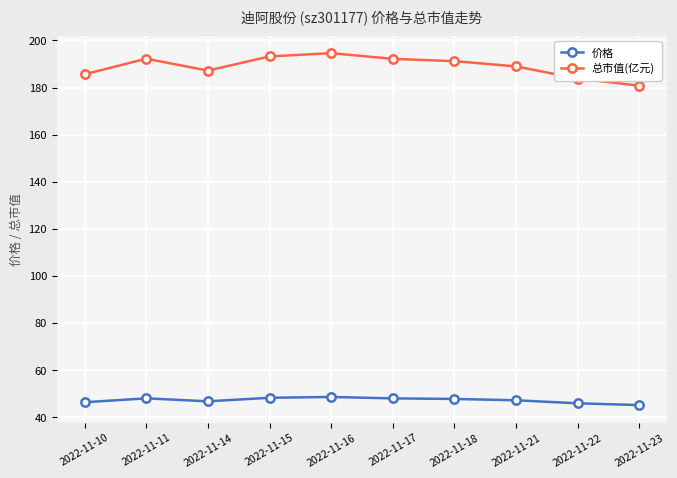

True or false: 价格 has a value of 70.1 at 2022-11-17.

False